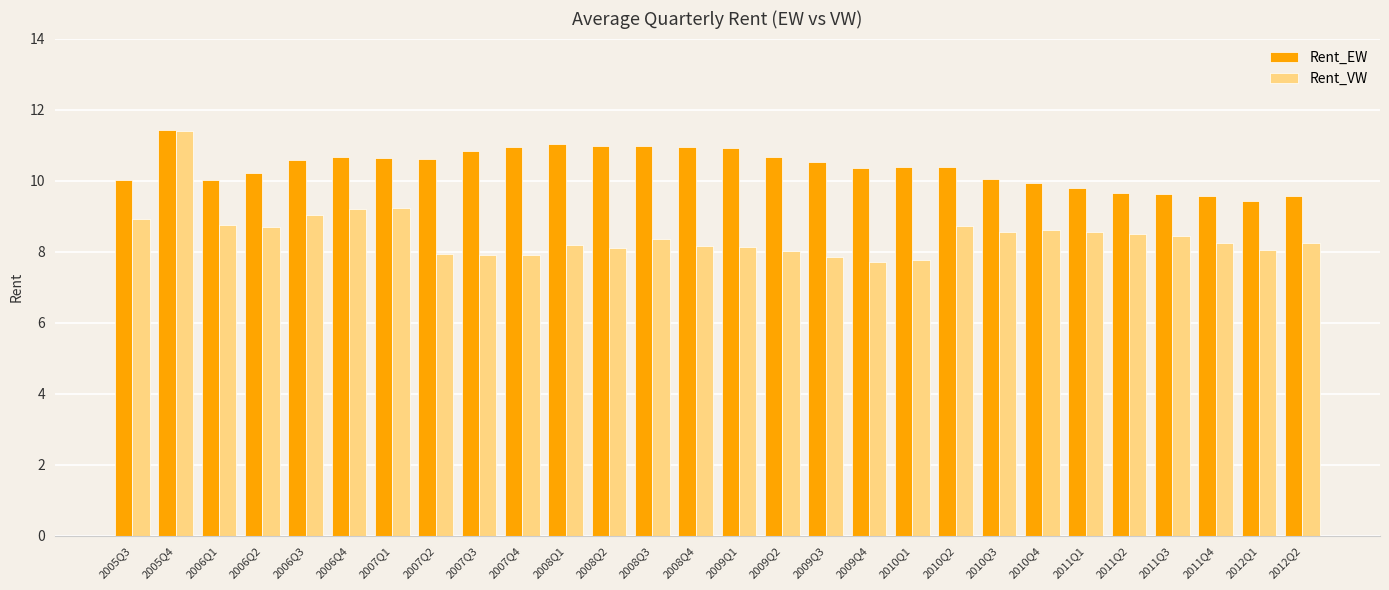

The value of Rent_EW at 2006Q2 is 6.9. True or false?

False